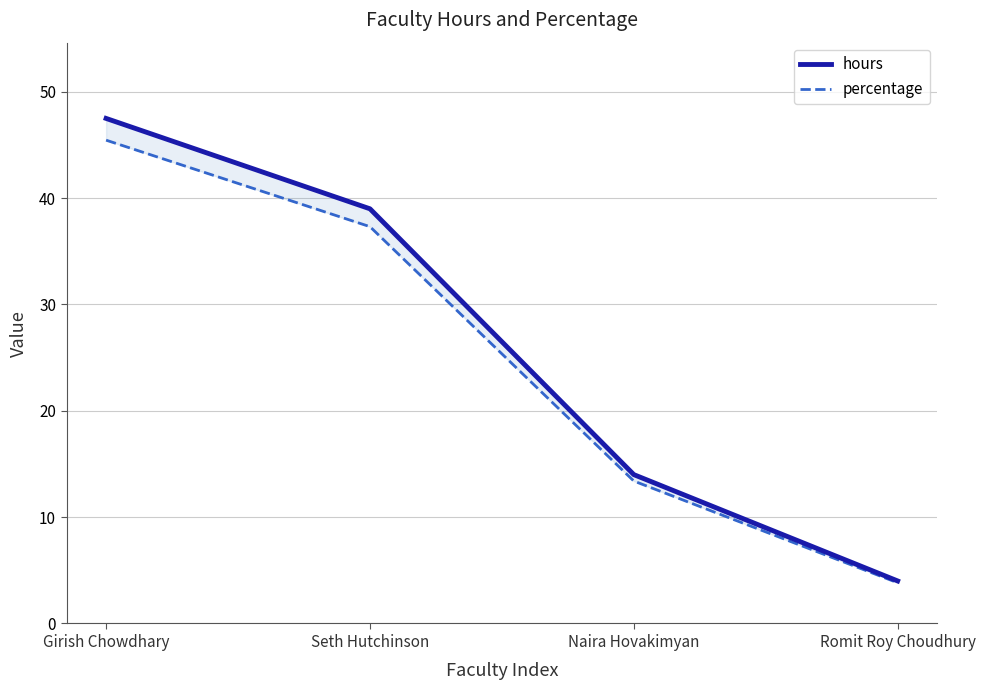

How many data points in percentage are less than 37?

2